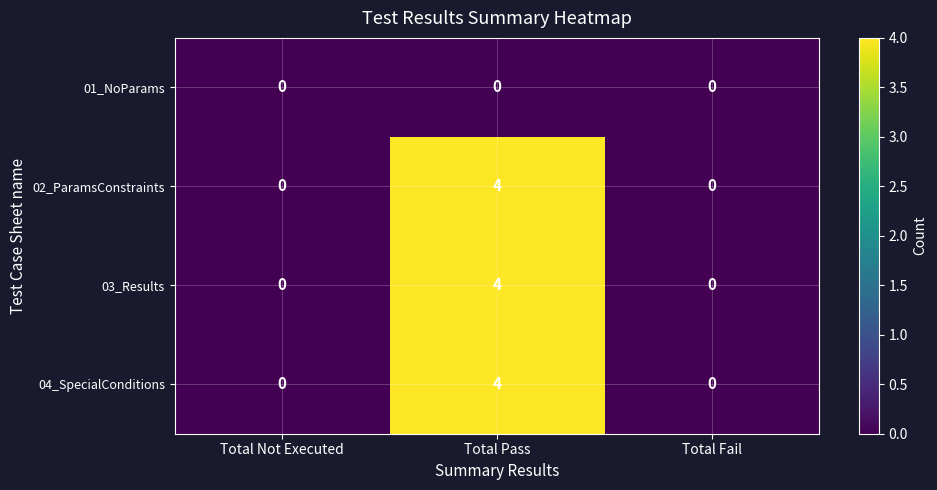

Read the 03_Results value at Total Pass.

4